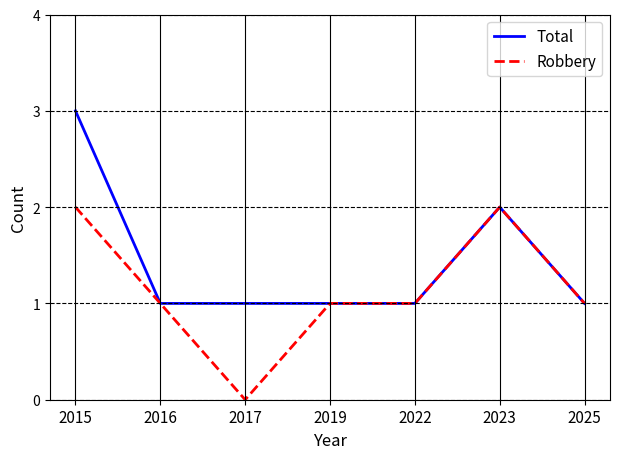

Between 2015 and 2016, which series saw the biggest shift?

Total